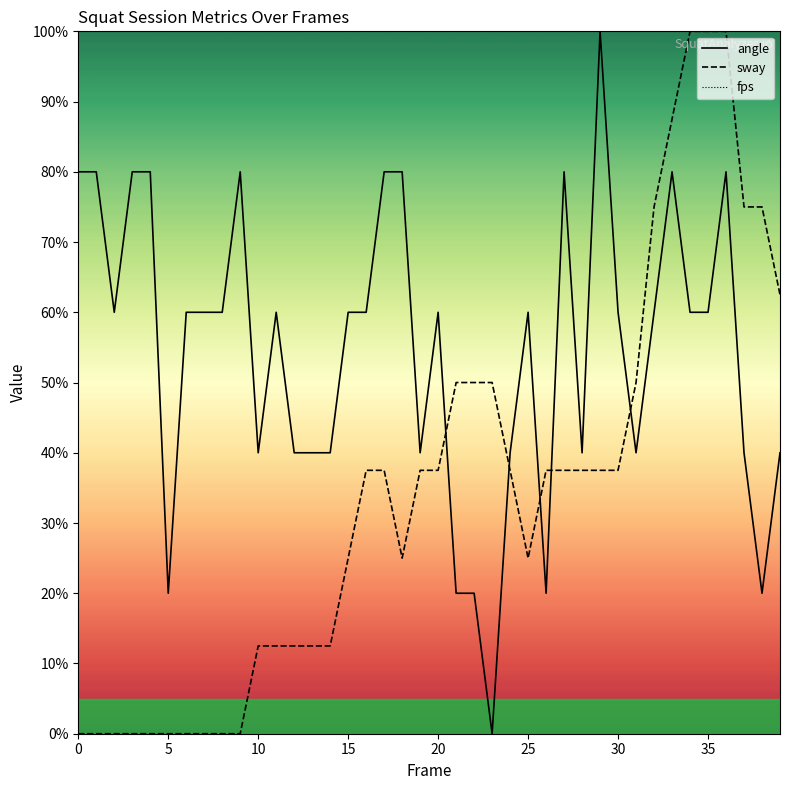

Between 30 and 35, which series saw the biggest shift?

sway